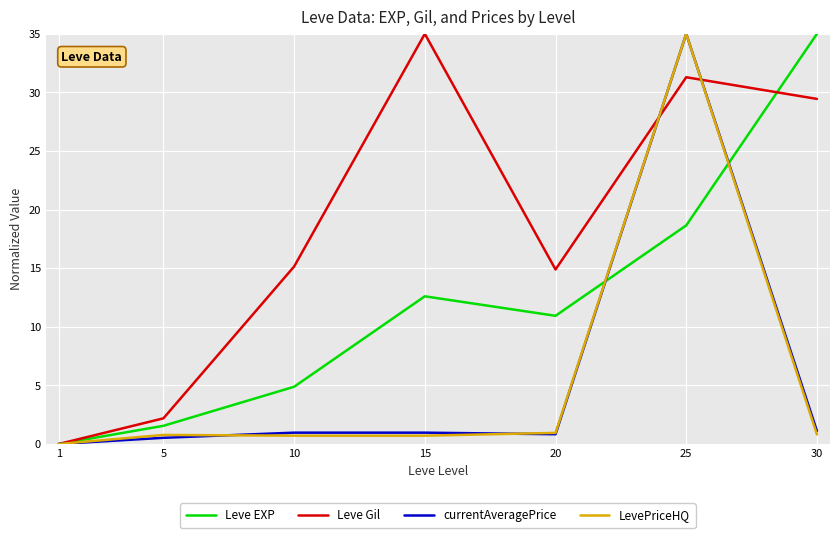

At how many categories does at least one series exceed 8?

5